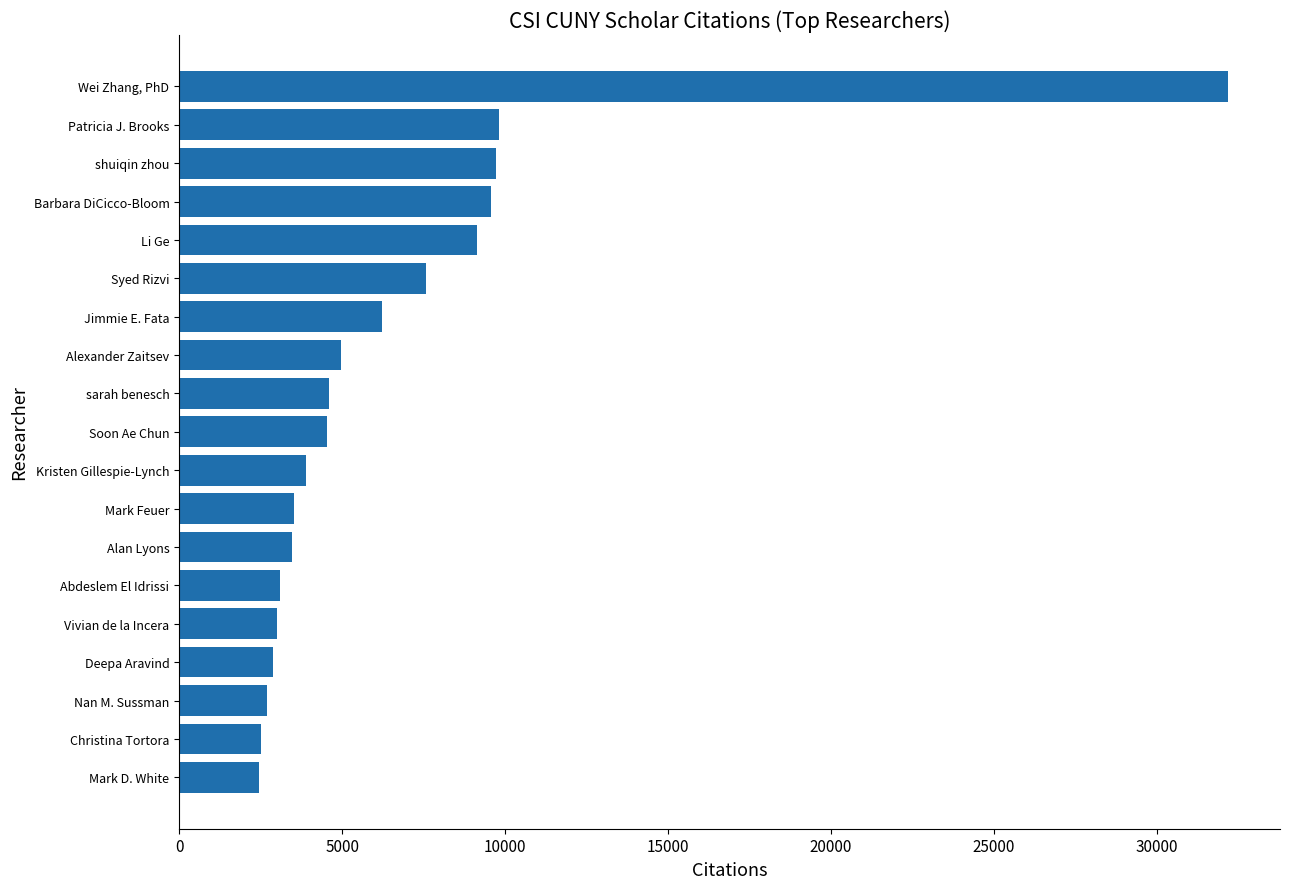

Does the chart contain any negative values?

No